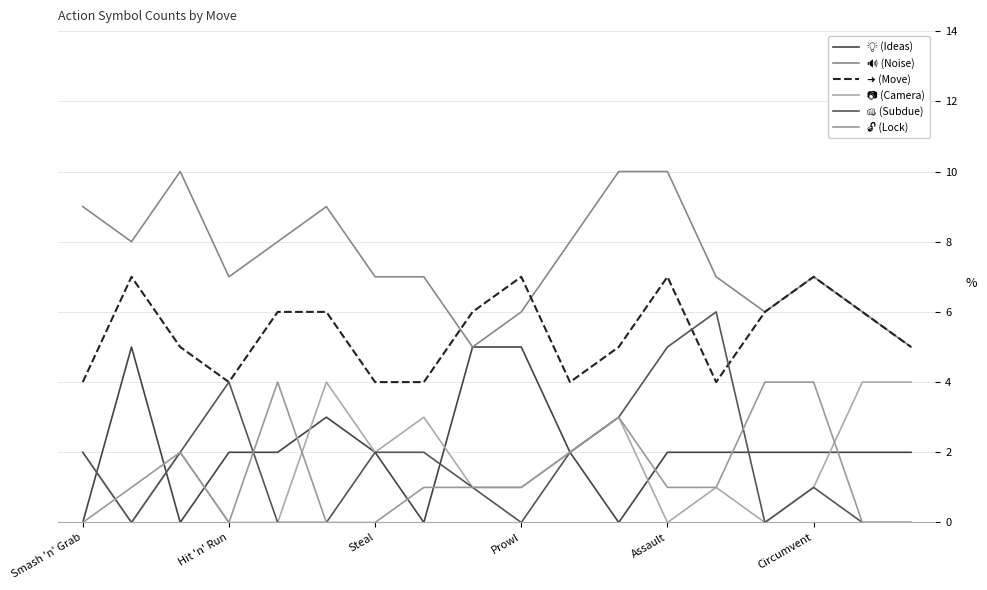

List the labels in order of 🔊 (Noise) value, smallest first.

8, 17, 9, 14, 16, Prowl, 6, 7, 13, 15, Hit 'n' Run, Assault, 10, Smash 'n' Grab, Circumvent, Steal, 11, 12